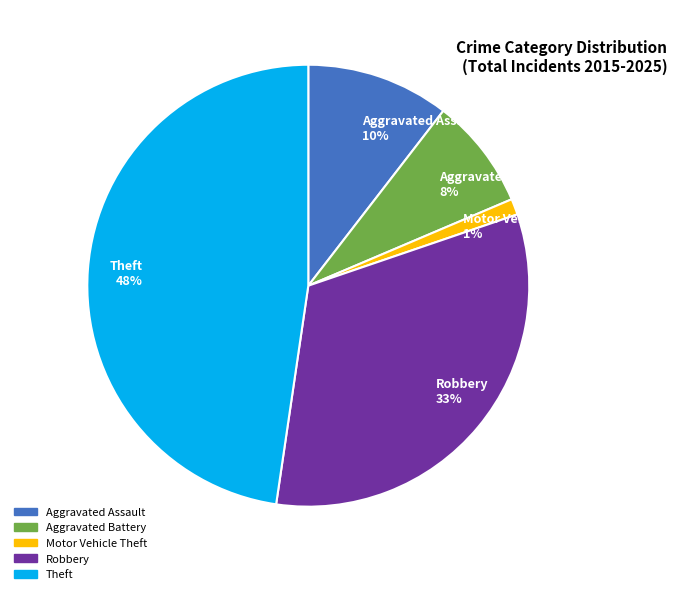

Does Aggravated Assault account for over 50% of the chart?

No